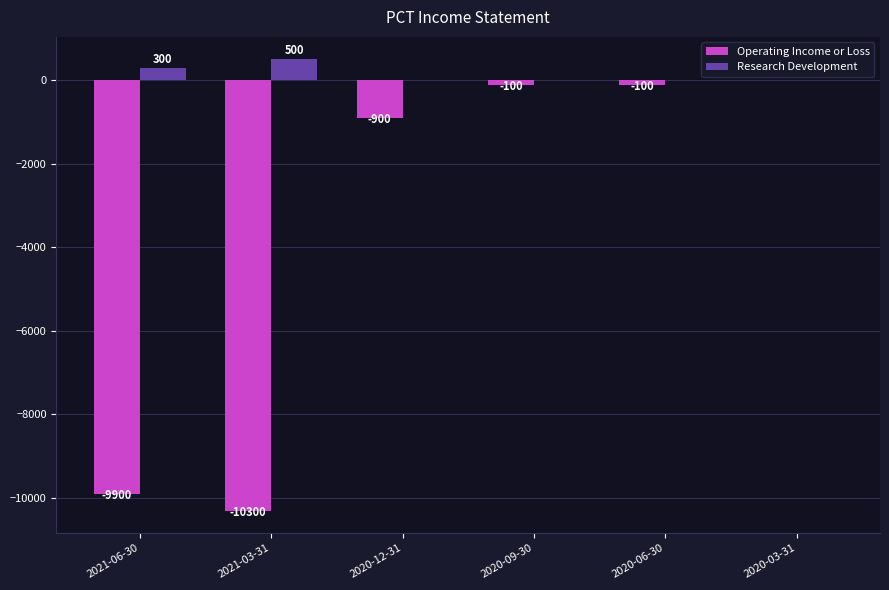

Reading left to right, extract all data points from this chart.

Operating Income or Loss: 2021-06-30=-9900	2021-03-31=-10300	2020-12-31=-900	2020-09-30=-100	2020-06-30=-100	2020-03-31=0
Research Development: 2021-06-30=300	2021-03-31=500	2020-12-31=0	2020-09-30=0	2020-06-30=0	2020-03-31=0